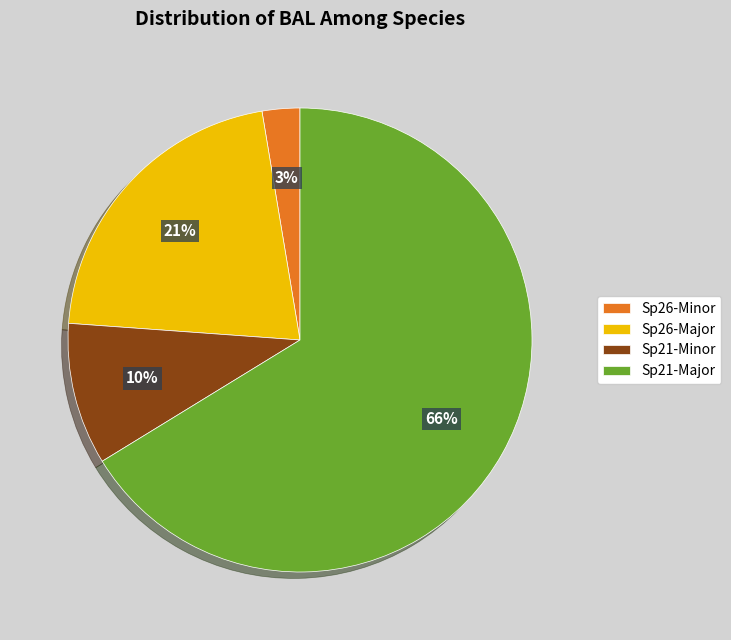

To the nearest percent, what portion does Sp26-Minor represent?

3%